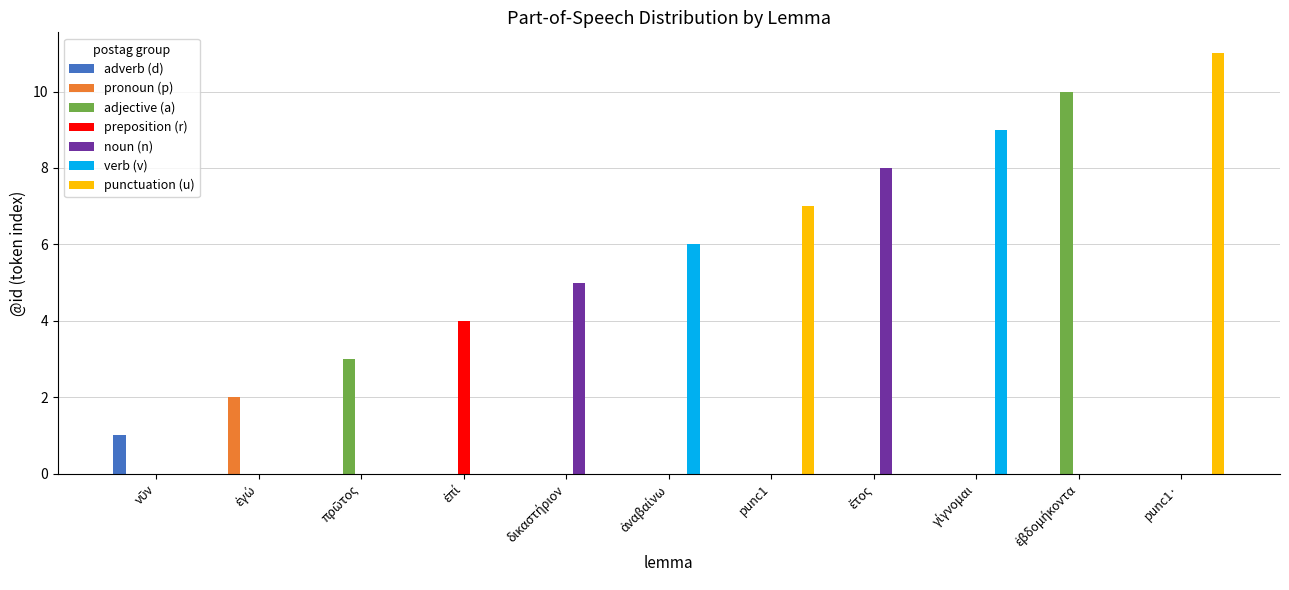

Which label corresponds to the largest value in the chart?

punc1·